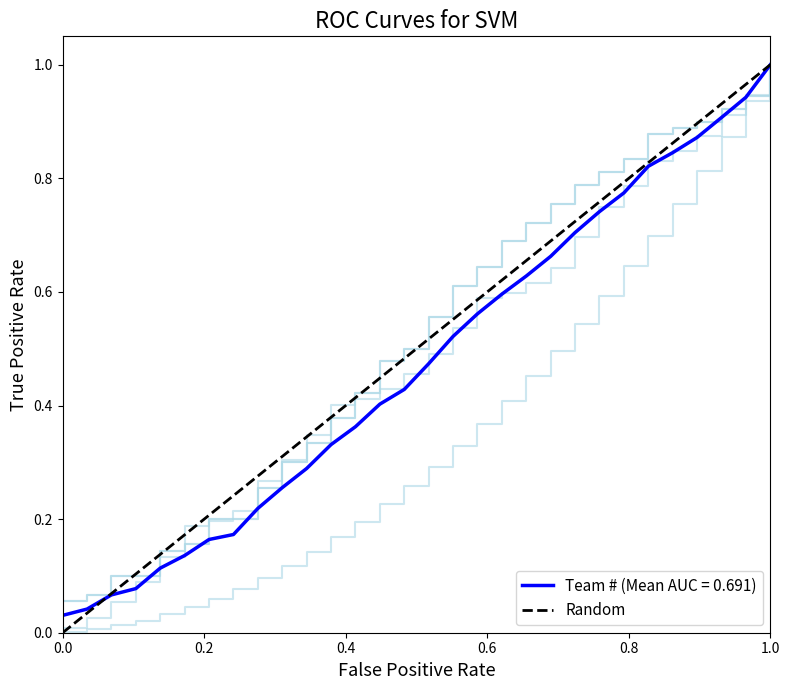

What is the highest value of the Team # (Mean AUC = 0.691) series?

1.0